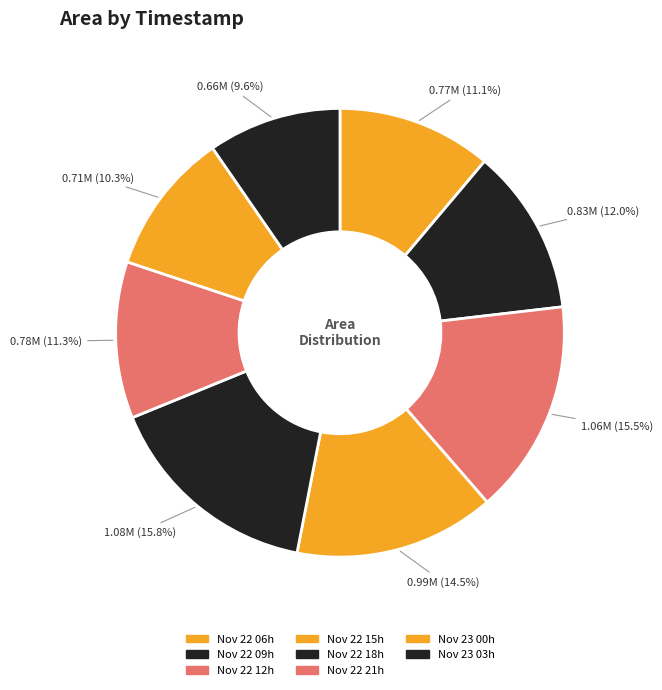

How many slices are in this pie chart?

8